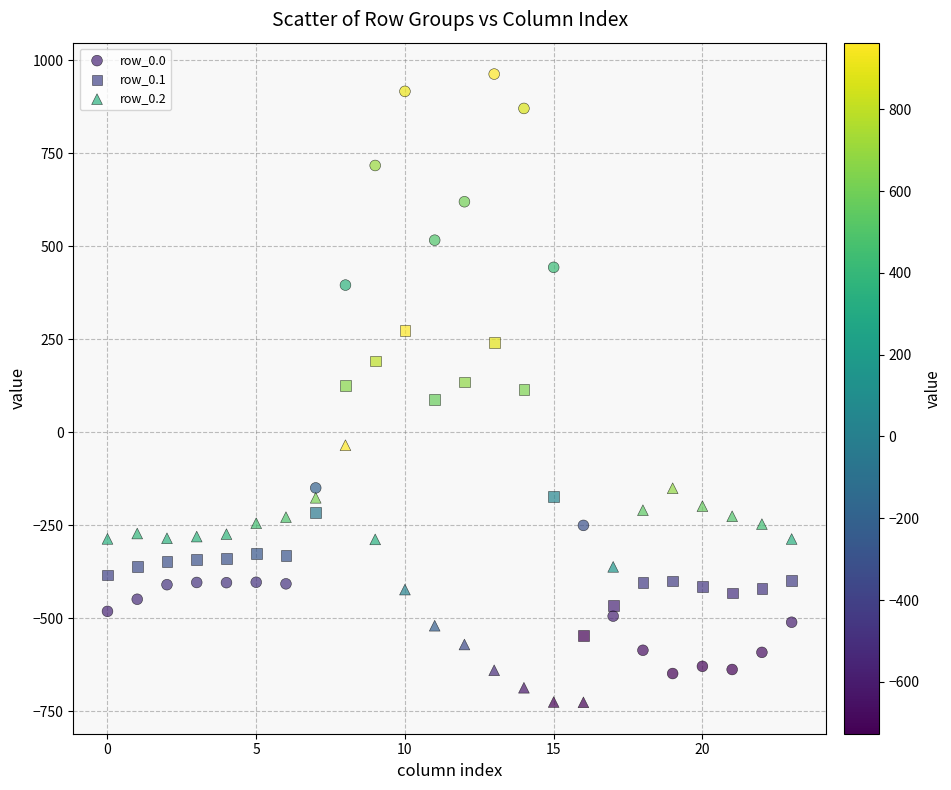

Which series contains the highest Y value?

row_0.0